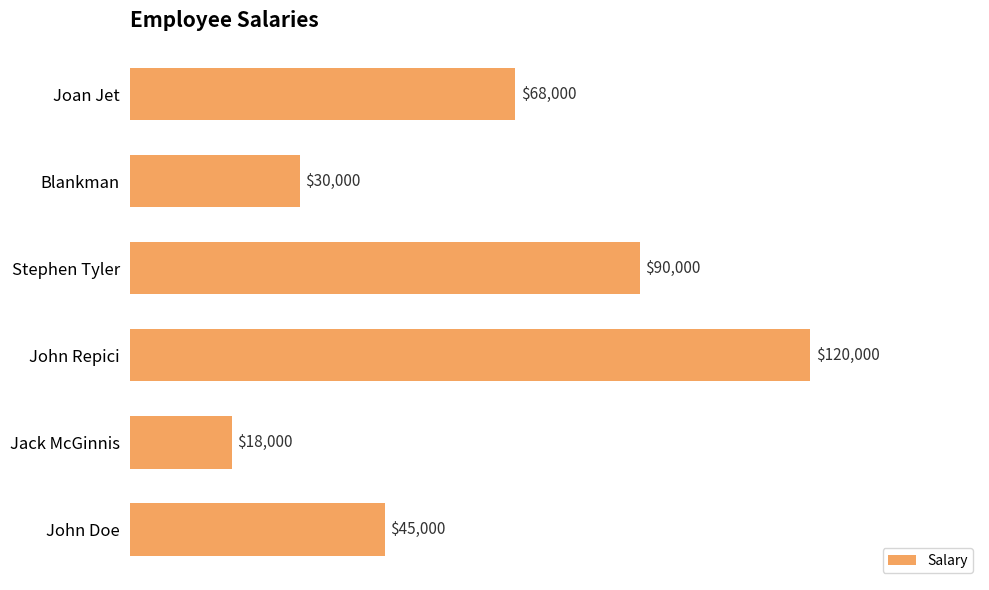

The chart shows a value of 44497 at Blankman. True or false?

False